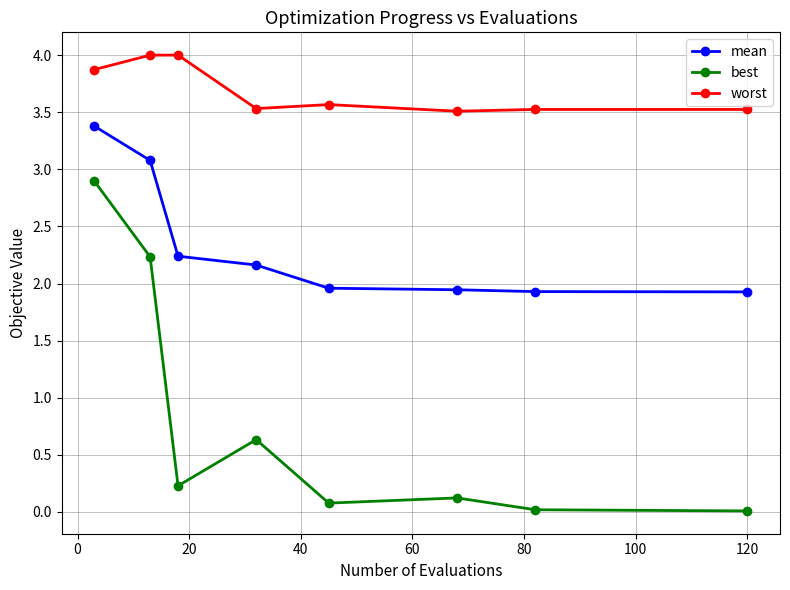

At how many categories does at least one series exceed 2?

8